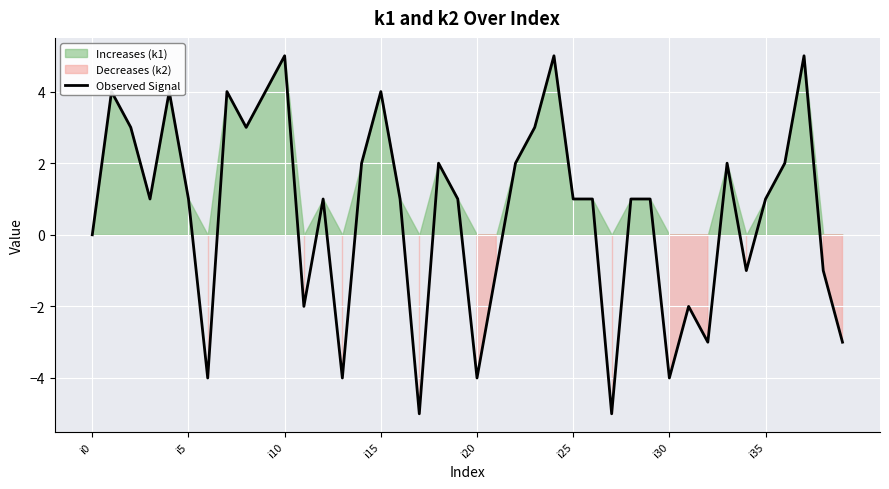

What is the minimum value for Observed Signal?

-5